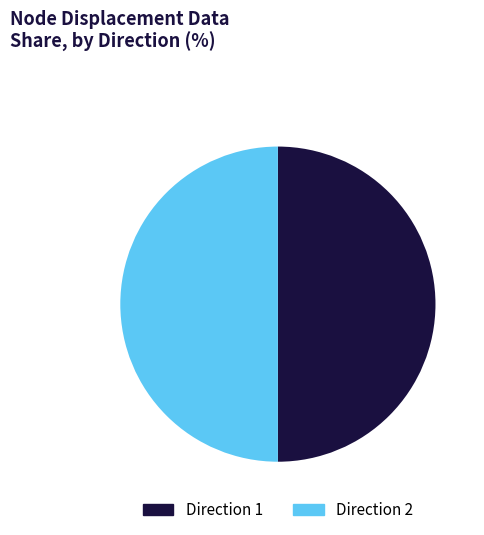

Do Direction 1 and Direction 2 together represent more than half of the pie?

Yes